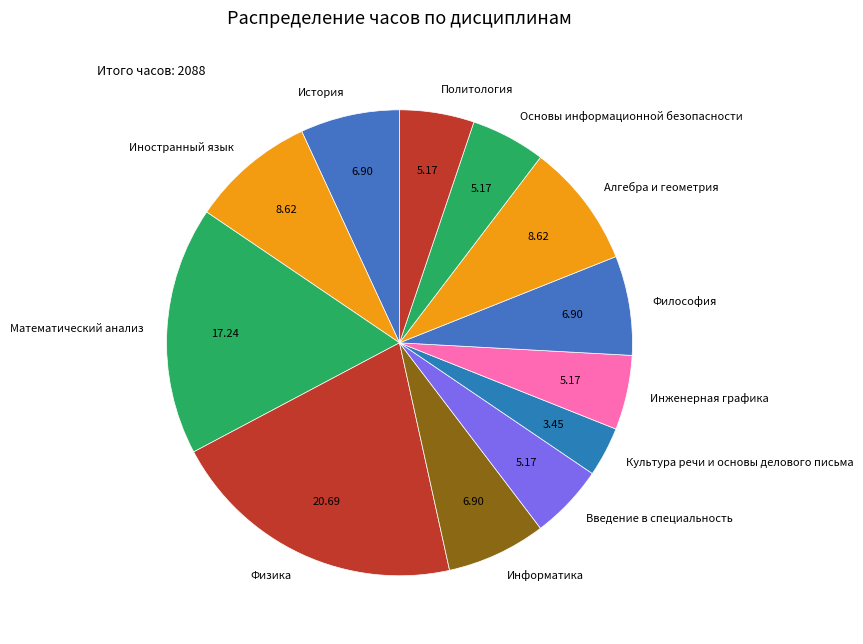

Count the number of slices in the pie.

12